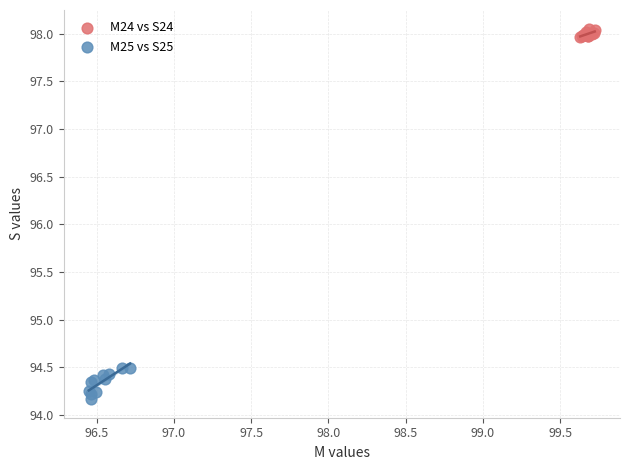

Which series contains the lowest Y value?

M25 vs S25